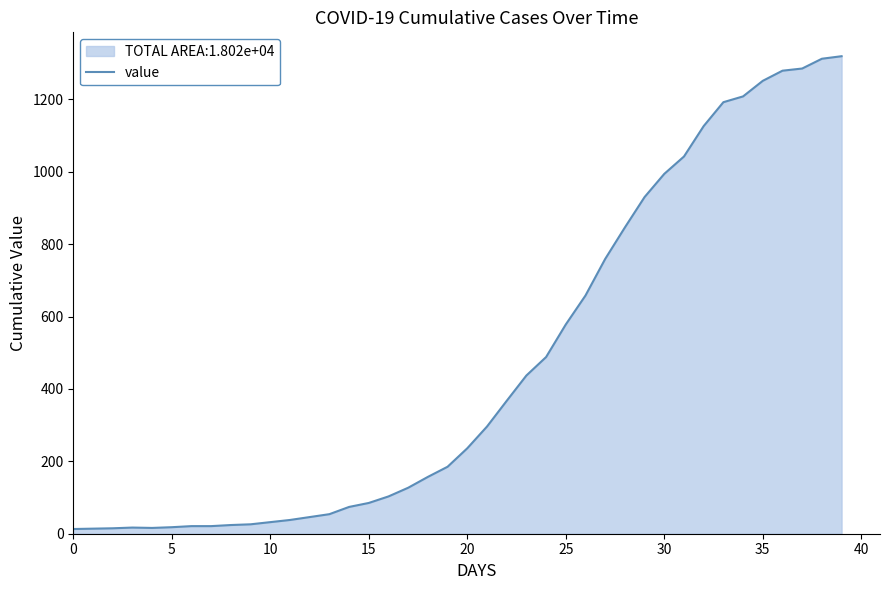

True or false: there are more than 1 points higher than both neighbors.

False